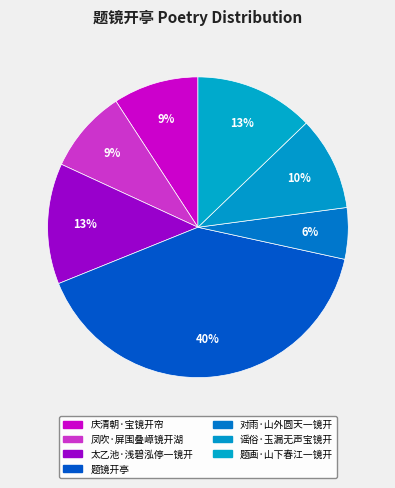

True or false: 谣俗·玉漏无声宝镜开 accounts for 4% of the total.

False